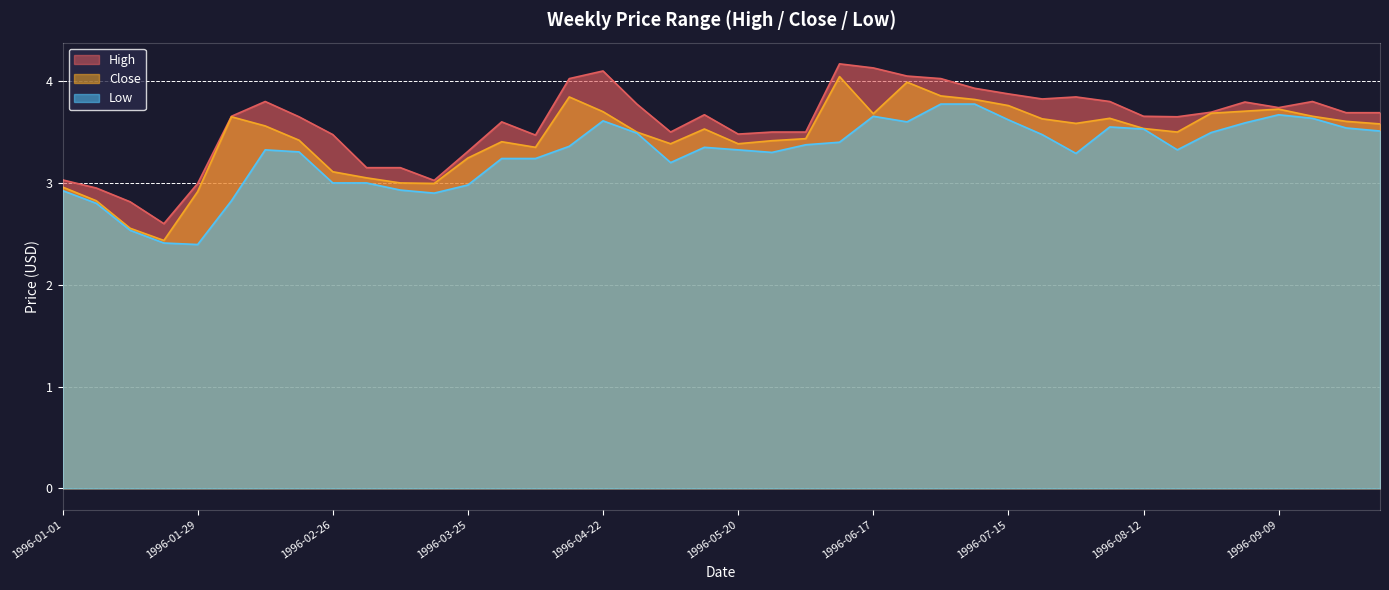

Rank the categories by High value from highest to lowest.

1996-06-10, 1996-06-17, 1996-04-22, 1996-06-24, 1996-04-15, 1996-07-01, 1996-07-08, 1996-07-15, 1996-07-29, 1996-07-22, 1996-02-12, 1996-08-05, 1996-09-16, 1996-09-02, 1996-04-29, 1996-09-09, 1996-08-26, 1996-09-23, 1996-09-30, 1996-05-13, 1996-02-05, 1996-08-12, 1996-02-19, 1996-08-19, 1996-04-01, 1996-05-06, 1996-05-27, 1996-06-03, 1996-05-20, 1996-02-26, 1996-04-08, 1996-03-25, 1996-03-04, 1996-03-11, 1996-01-01, 1996-03-18, 1996-01-29, 1996-01-08, 1996-01-15, 1996-01-22